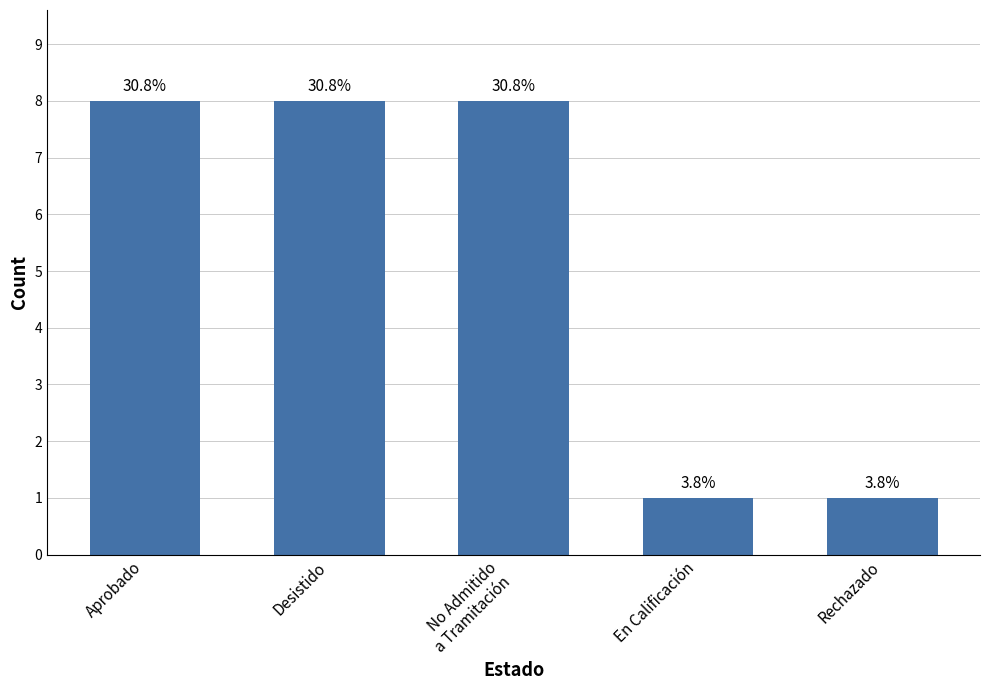

Rank the categories by value from highest to lowest.

Aprobado, Desistido, No Admitido
a Tramitación, En Calificación, Rechazado